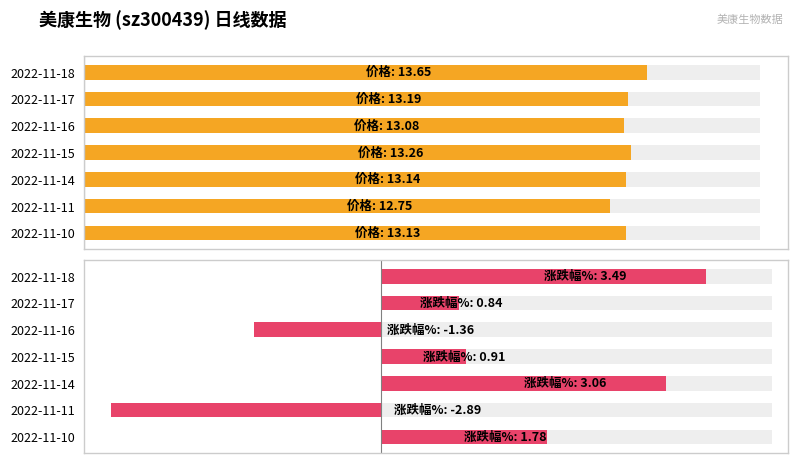

What is the maximum value for 价格?

13.7